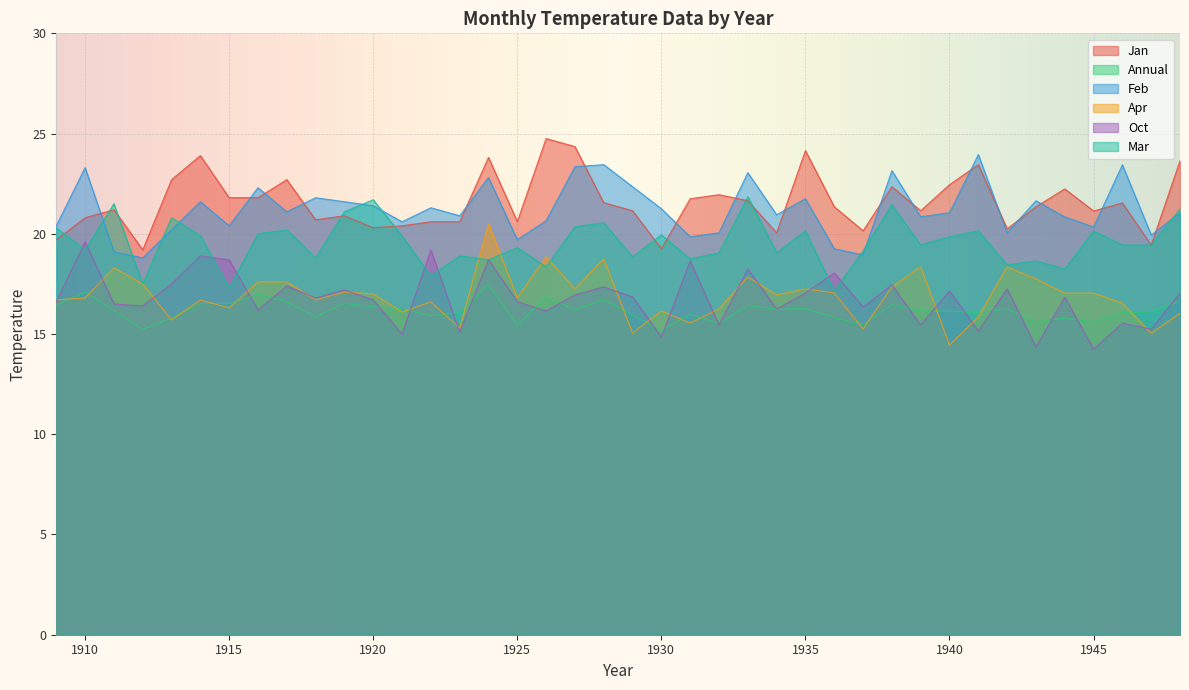

Reading left to right, what are all the values shown in this chart?

Jan: 19.7	20.8	21.2	19.2	22.7	23.9	21.8	21.8	22.7	20.7	20.9	20.3	20.4	20.6	20.6	23.8	20.6	24.8	24.4	21.6	21.1	19.2	21.8	21.9	21.6	20.1	24.1	21.4	20.1	22.4	21.1	22.4	23.4	20.2	21.4	22.2	21.1	21.5	19.4	23.6
Annual: 16.4	17.1	16.2	15.2	15.8	16.5	16.5	17.0	16.6	15.8	16.5	16.4	16.3	15.9	16.1	17.5	15.4	16.9	16.2	16.7	16.0	15.2	16.0	15.5	16.4	16.2	16.3	15.8	15.5	16.5	16.2	16.1	16.1	16.2	15.6	15.8	15.6	16.1	16.1	16.6
Feb: 20.4	23.3	19.1	18.8	20.2	21.6	20.4	22.3	21.1	21.8	21.6	21.4	20.6	21.3	20.9	22.8	19.7	20.6	23.4	23.4	22.4	21.2	19.9	20.1	23.1	20.9	21.8	19.2	18.9	23.1	20.9	21.1	23.9	20.1	21.6	20.8	20.3	23.4	19.9	21.0
Apr: 16.7	16.8	18.3	17.5	15.7	16.7	16.3	17.6	17.6	16.7	17.1	17.0	16.1	16.6	15.3	20.5	16.8	18.9	17.2	18.8	15.1	16.1	15.6	16.2	17.9	16.9	17.2	17.1	15.2	17.4	18.4	14.4	15.8	18.4	17.8	17.0	17.0	16.5	15.0	16.0
Oct: 16.6	19.6	16.5	16.4	17.5	18.9	18.7	16.2	17.4	16.8	17.2	16.7	15.0	19.2	15.1	18.7	16.6	16.1	16.9	17.4	16.9	14.8	18.6	15.4	18.2	16.2	17.1	18.1	16.4	17.4	15.4	17.1	15.2	17.2	14.3	16.8	14.2	15.5	15.2	17.0
Mar: 20.3	19.2	21.5	17.5	20.8	19.9	17.3	20.0	20.2	18.8	21.1	21.7	19.9	17.9	18.9	18.7	19.3	18.4	20.4	20.6	18.9	19.9	18.8	19.1	21.9	19.1	20.1	17.1	19.1	21.4	19.4	19.9	20.1	18.4	18.6	18.2	20.1	19.4	19.4	21.2